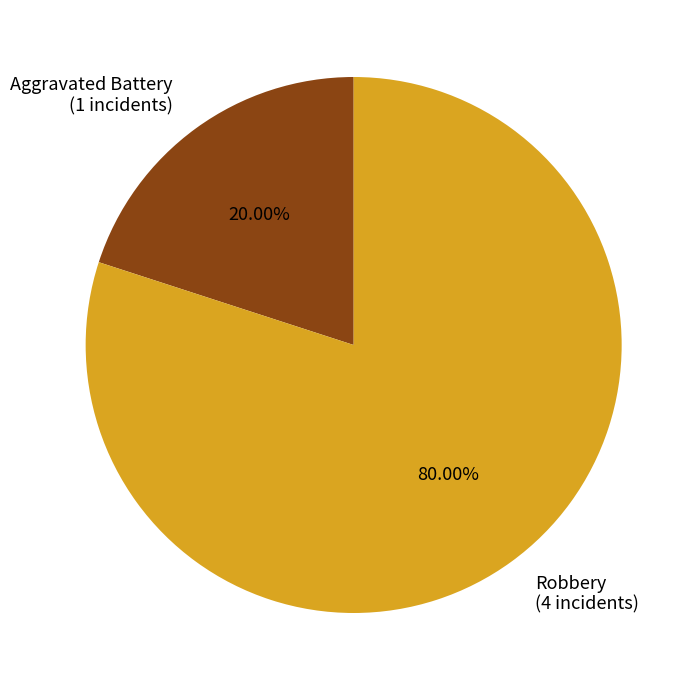

How much of the chart is everything except Aggravated Battery?

80.0%